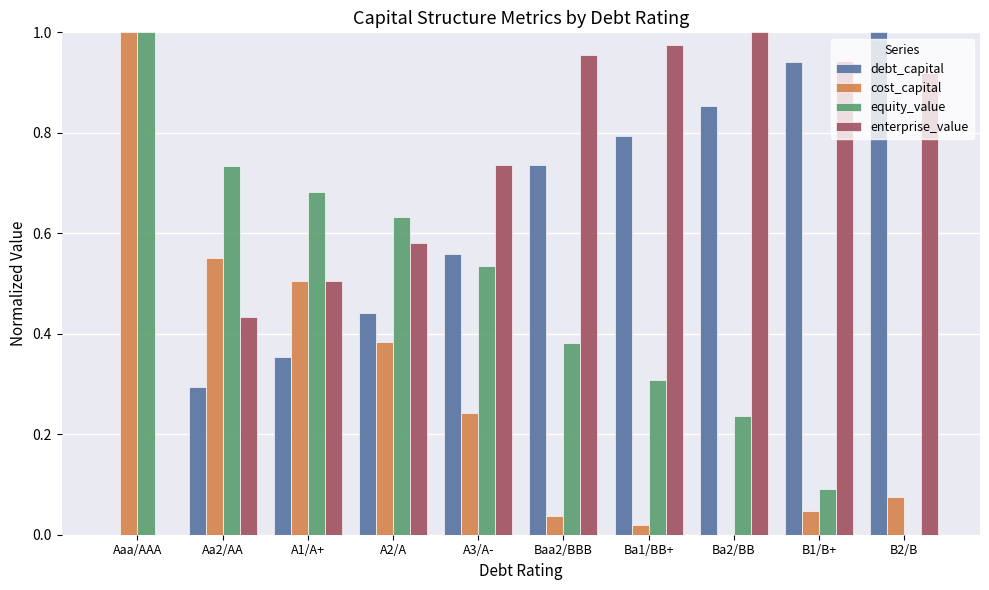

What is the sum of the equity_value values at A2/A and Aa2/AA?

1.4